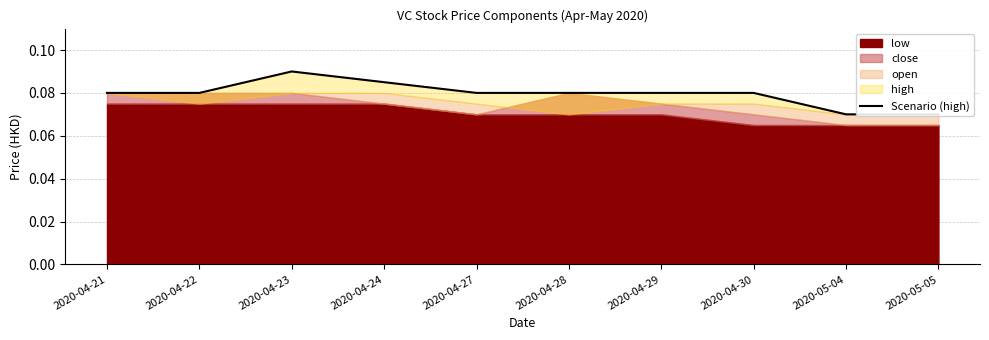

What is the label of the 3rd point from the right?

2020-04-30